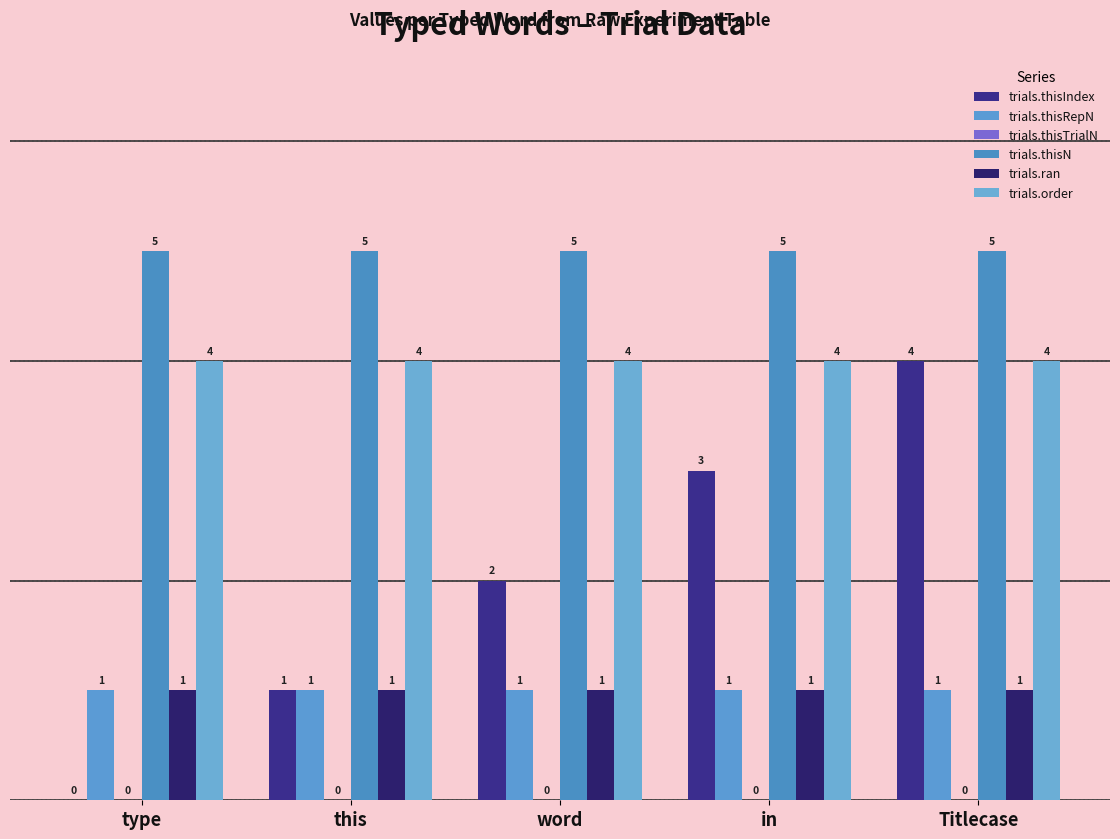

The trials.ran series shows 1 at this. True or false?

True